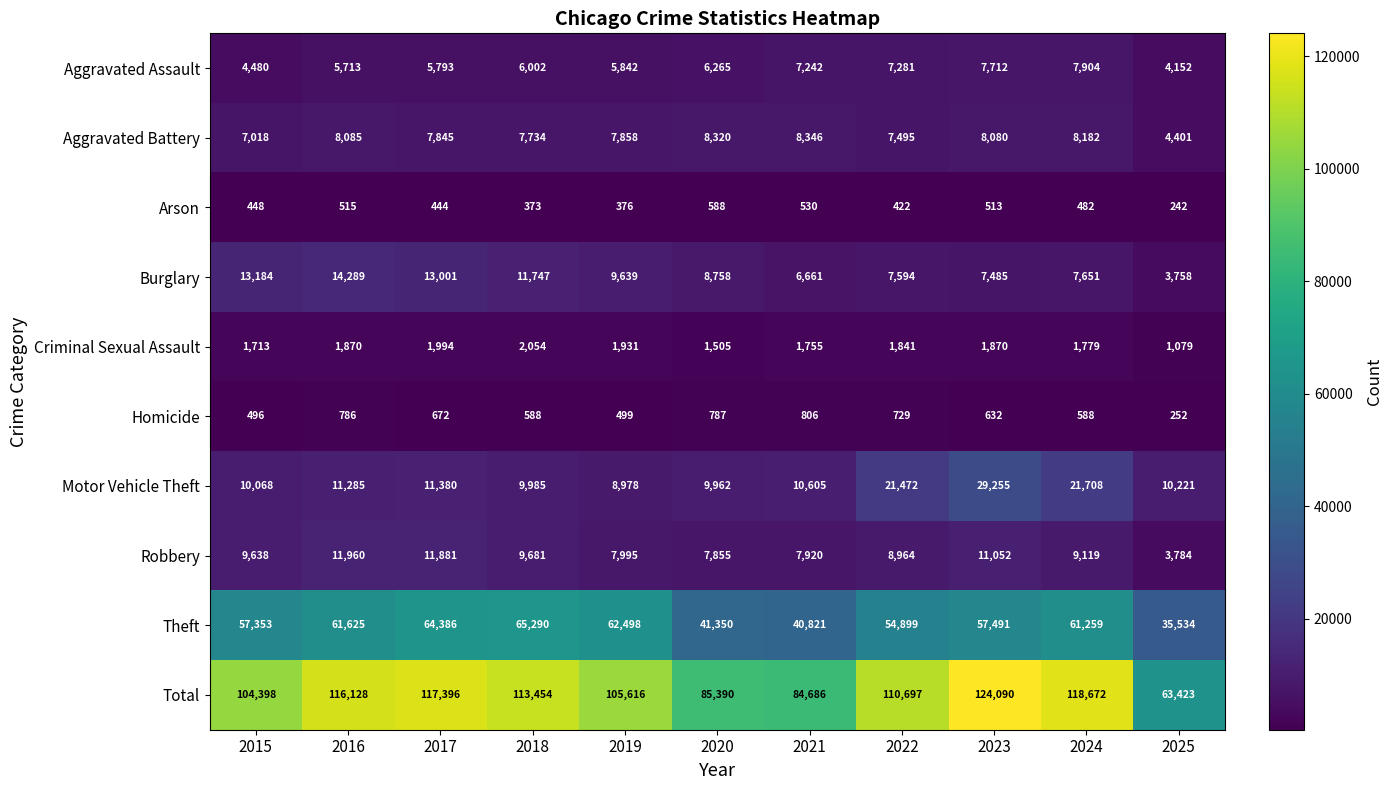

At which label does Homicide first exceed 632?

2016